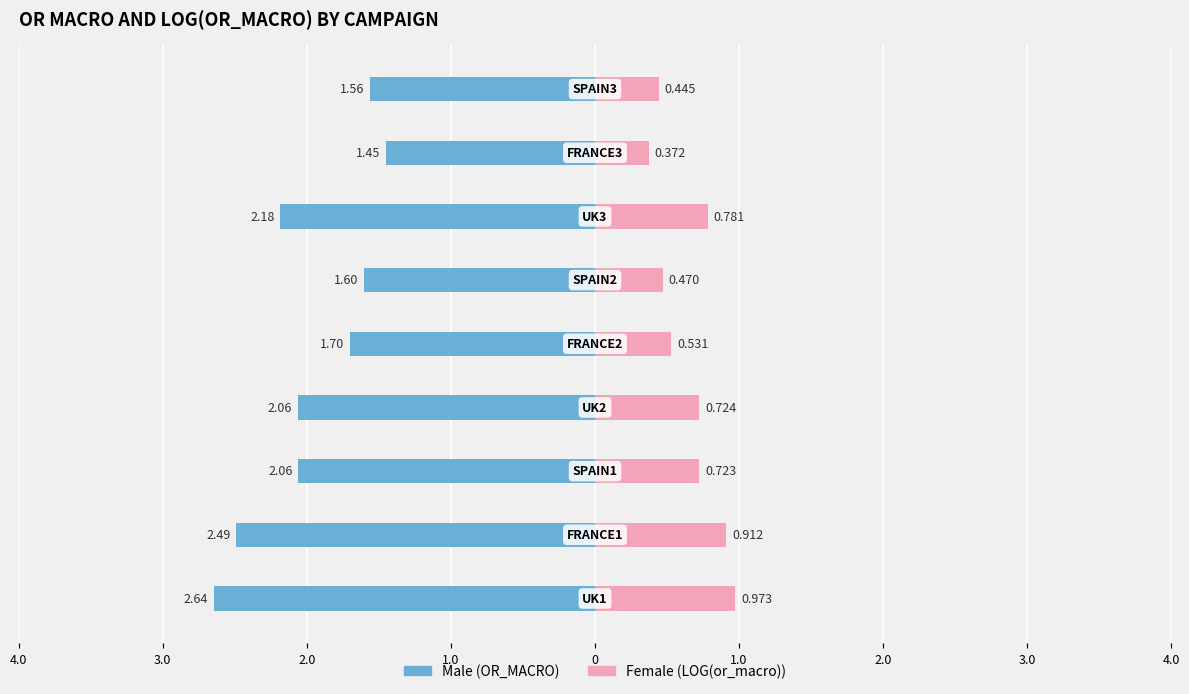

Count the number of categories in the chart.

9